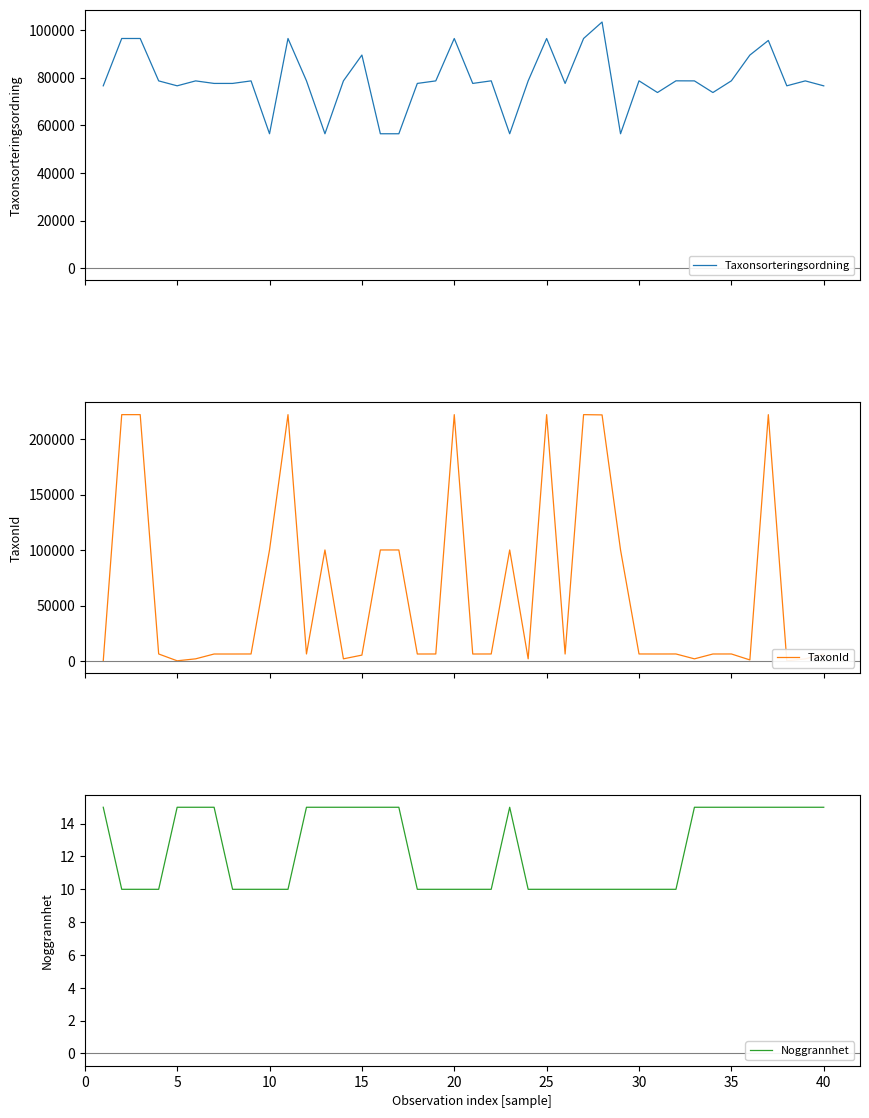

True or false: Noggrannhet has more than 1 interior local peaks.

False